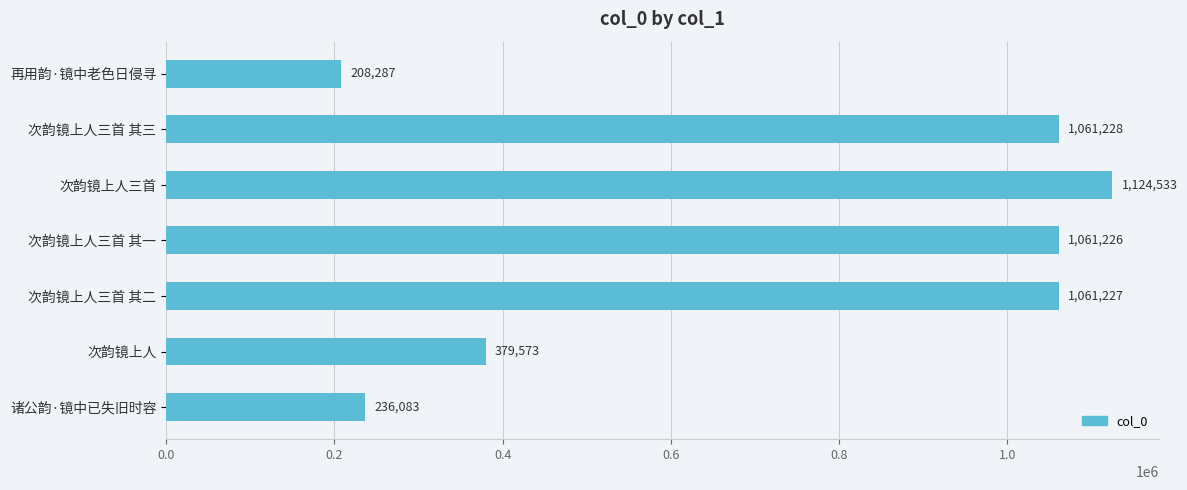

Which has a higher value, 诸公韵·镜中已失旧时容 or 再用韵·镜中老色日侵寻?

诸公韵·镜中已失旧时容